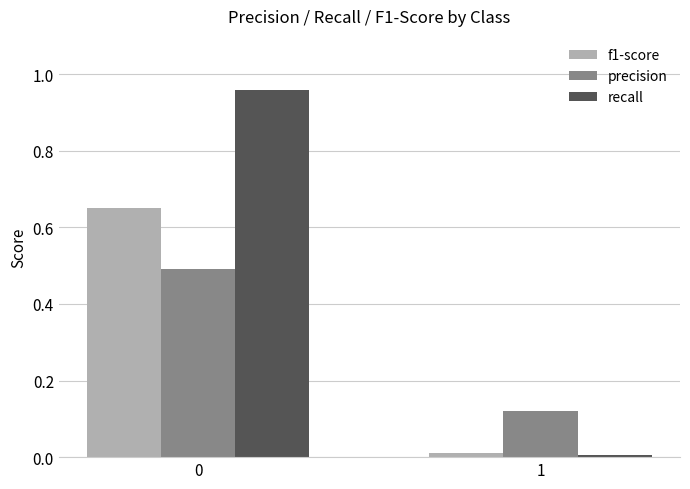

What is the value of the precision bar at the 1st from the left?

0.5